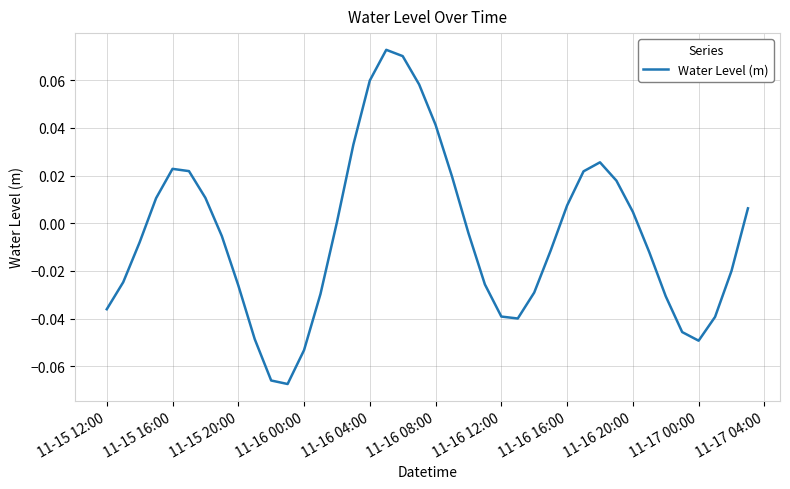

Does the chart have visible grid lines?

Yes